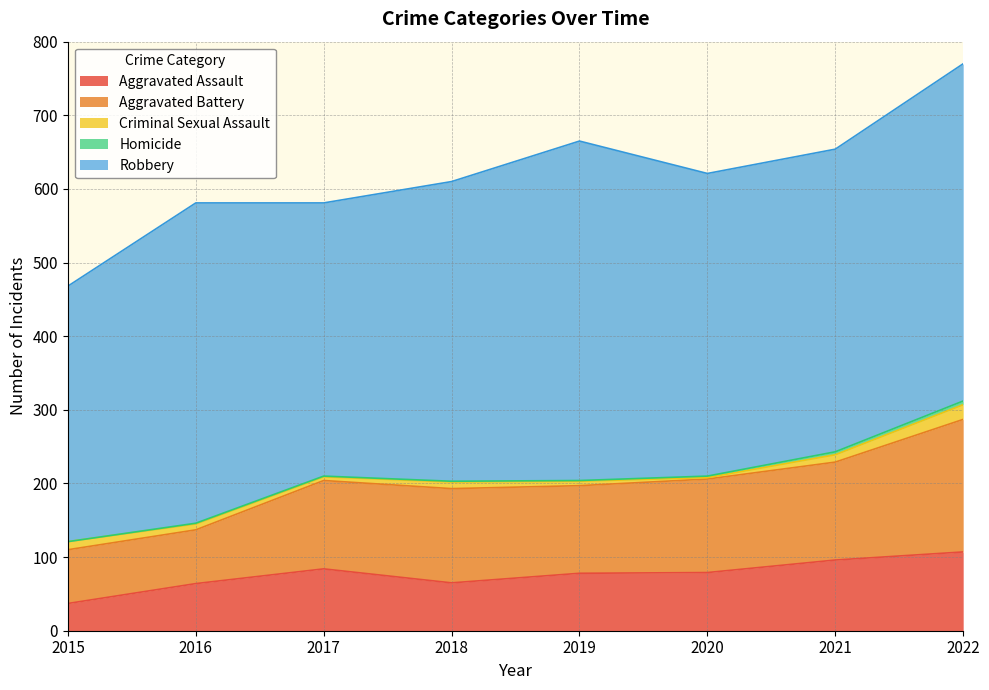

Which category has the highest value in the Criminal Sexual Assault series?

2022